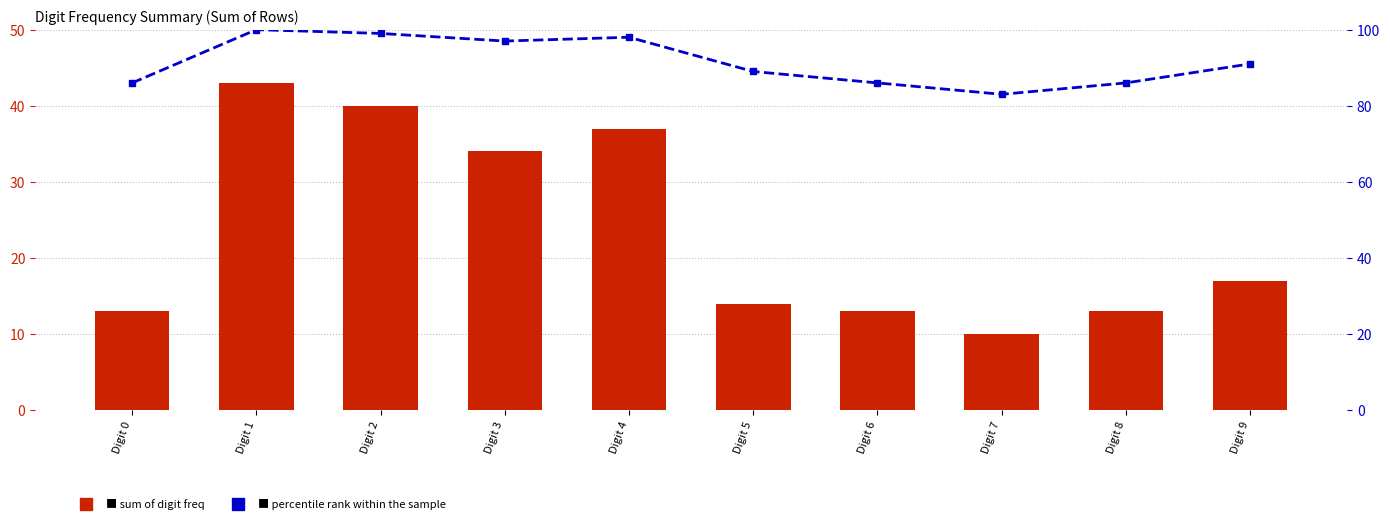

Reading right to left, extract all data points from this chart.

Sum of Digit Freq: 17	13	10	13	14	37	34	40	43	13
percentile rank within the sample: 91	86	83	86	89	98	97	99	100	86